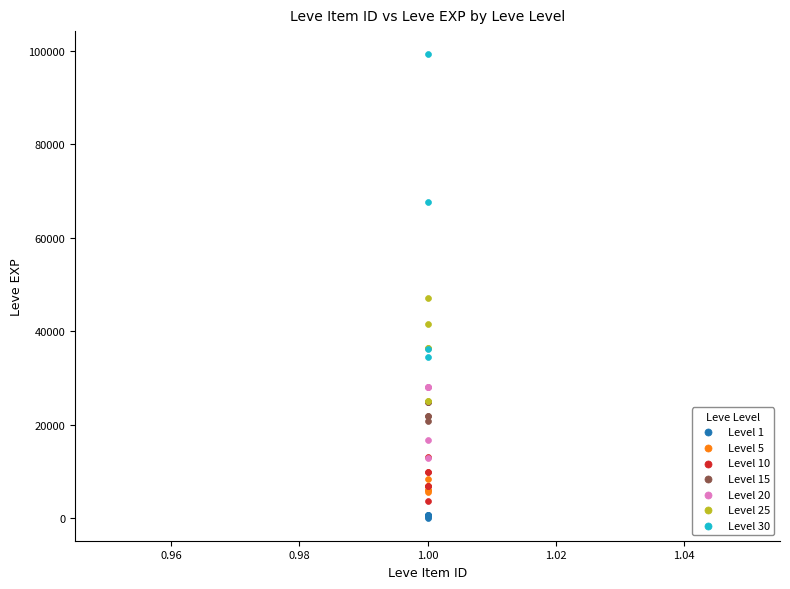

Which series contains the highest Y value?

Level 30